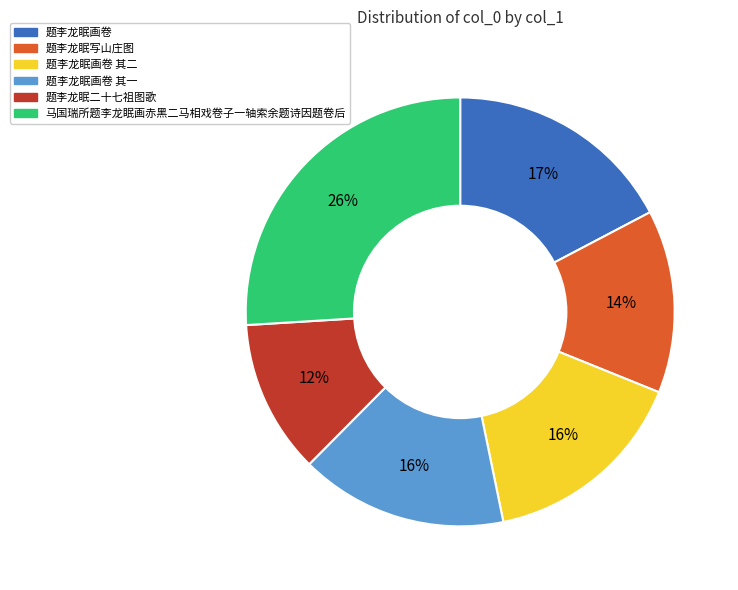

How many segments does this pie chart have?

6